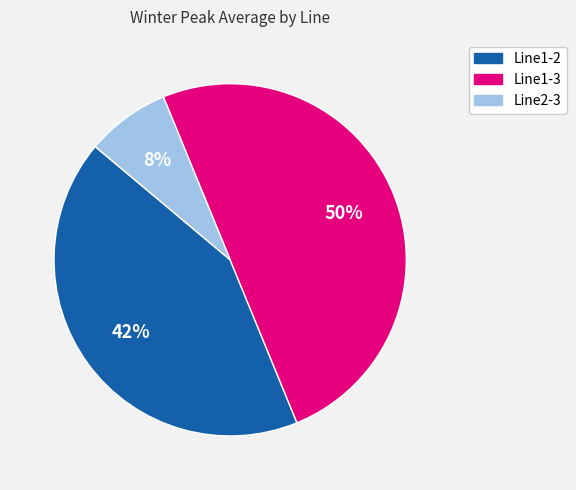

Approximately how many times larger is the value at Line2-3 compared to Line1-2?

0.2